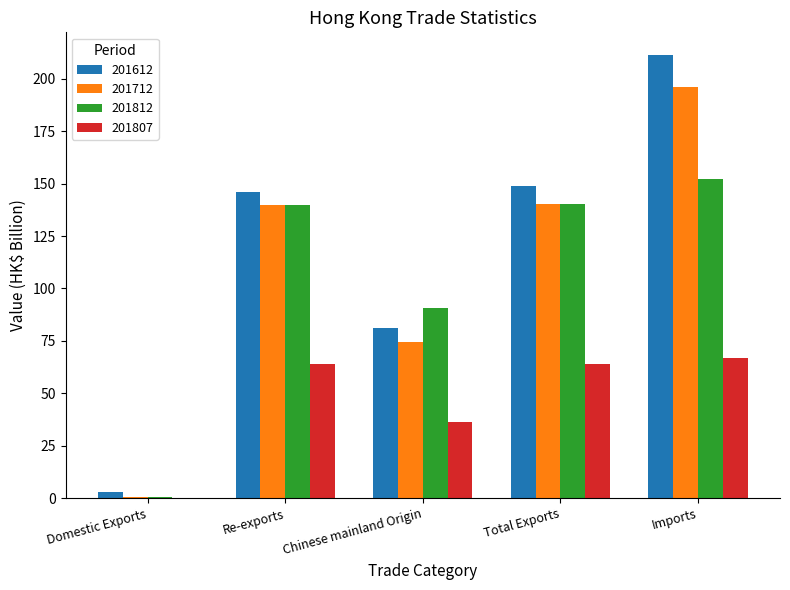

Read the 201807 value at Re-exports.

63.8